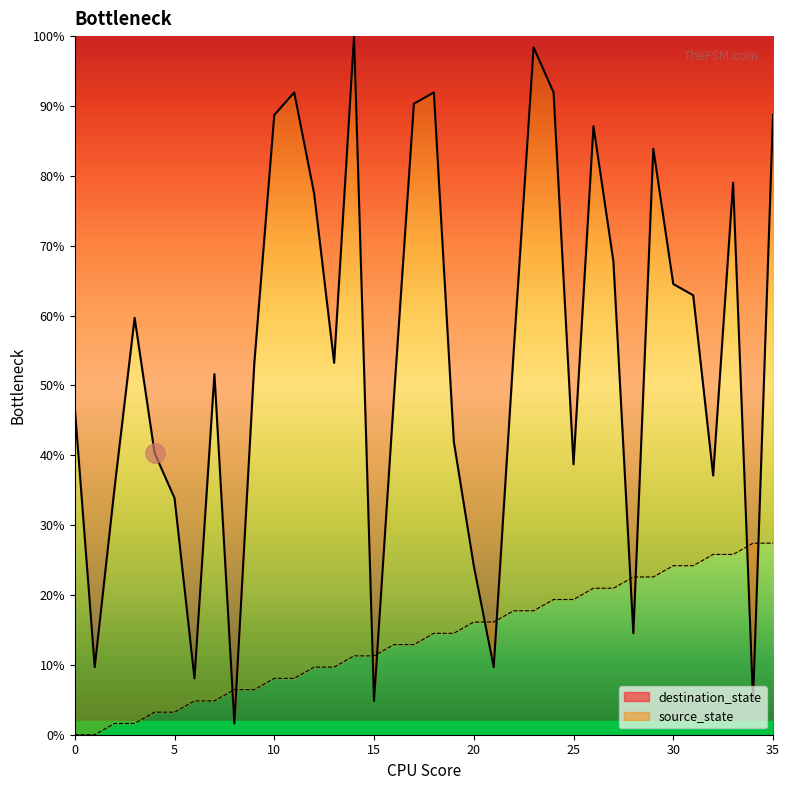

How many lines are shown in the chart?

2